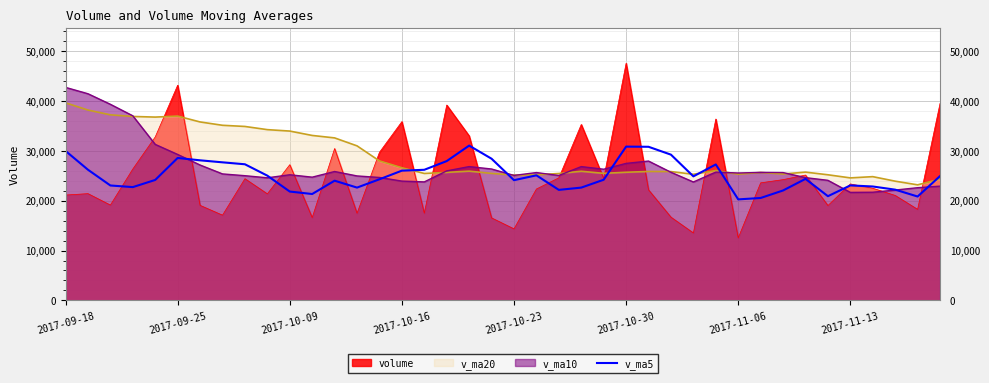

Which series has the widest spread of values?

volume